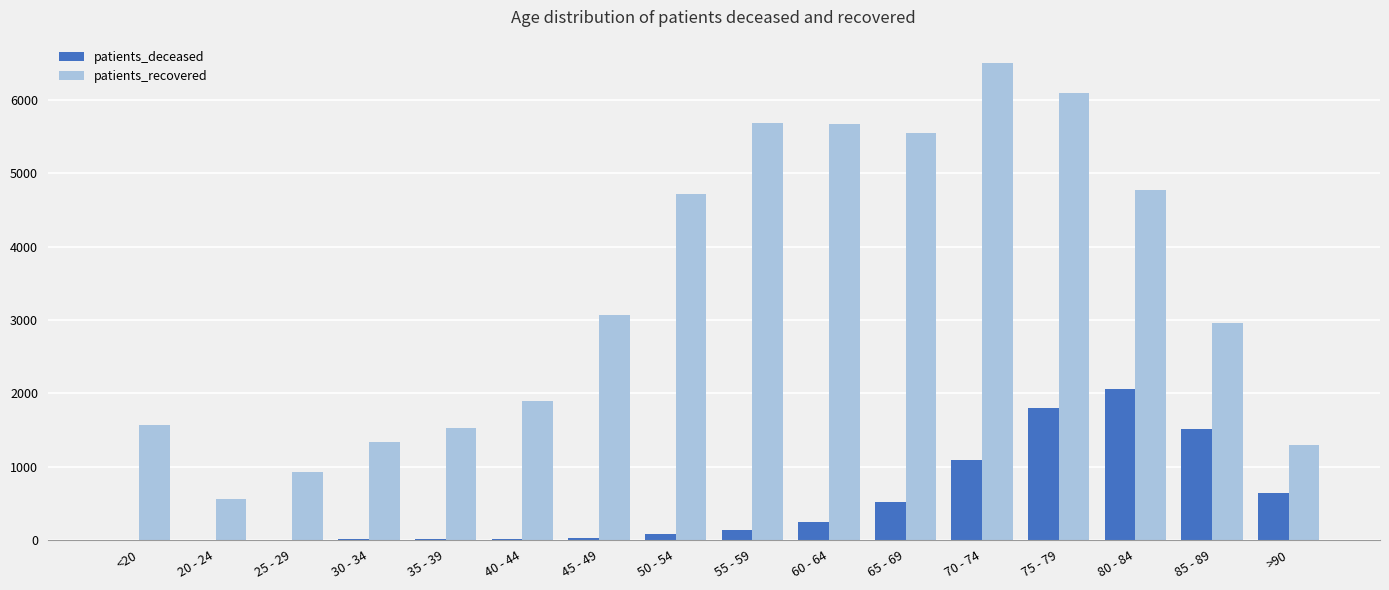

The value of patients_deceased at 80 - 84 is 2064. True or false?

True